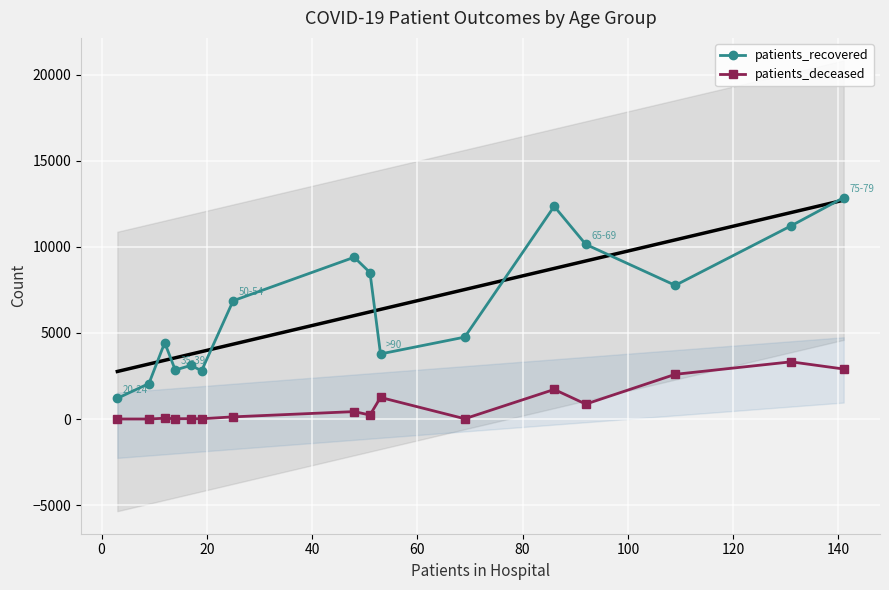

True or false: patients_deceased and patients_recovered cross at least once.

False